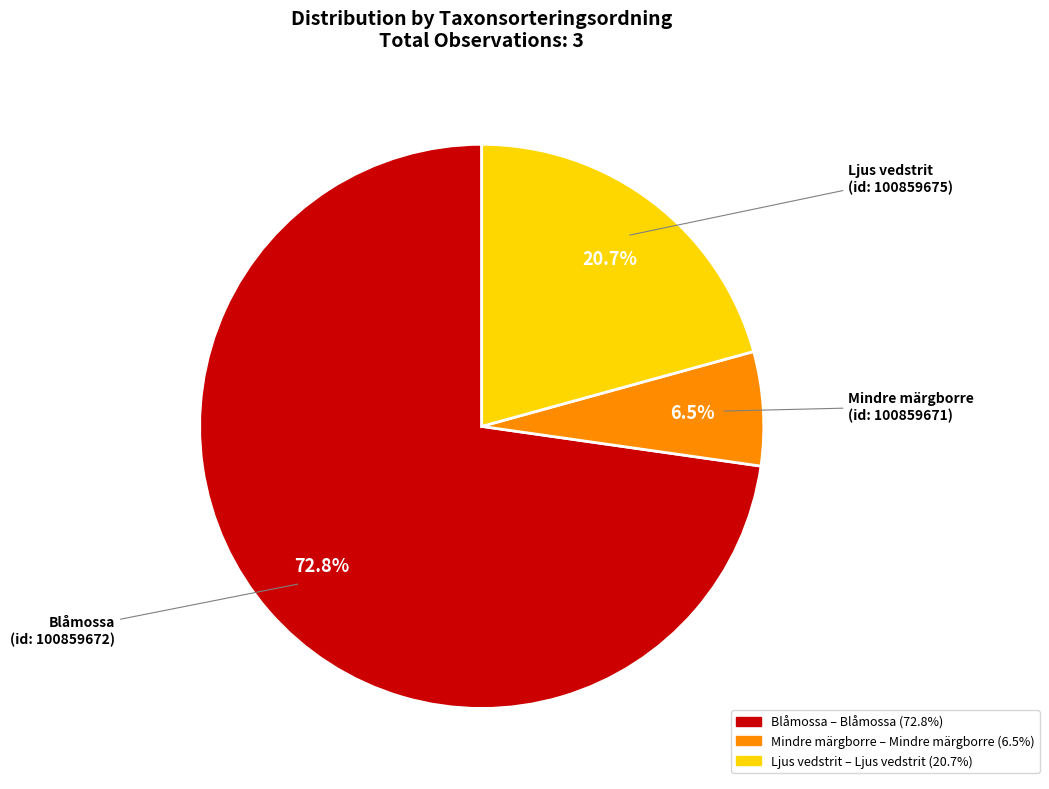

Is there a majority slice in this chart?

Yes